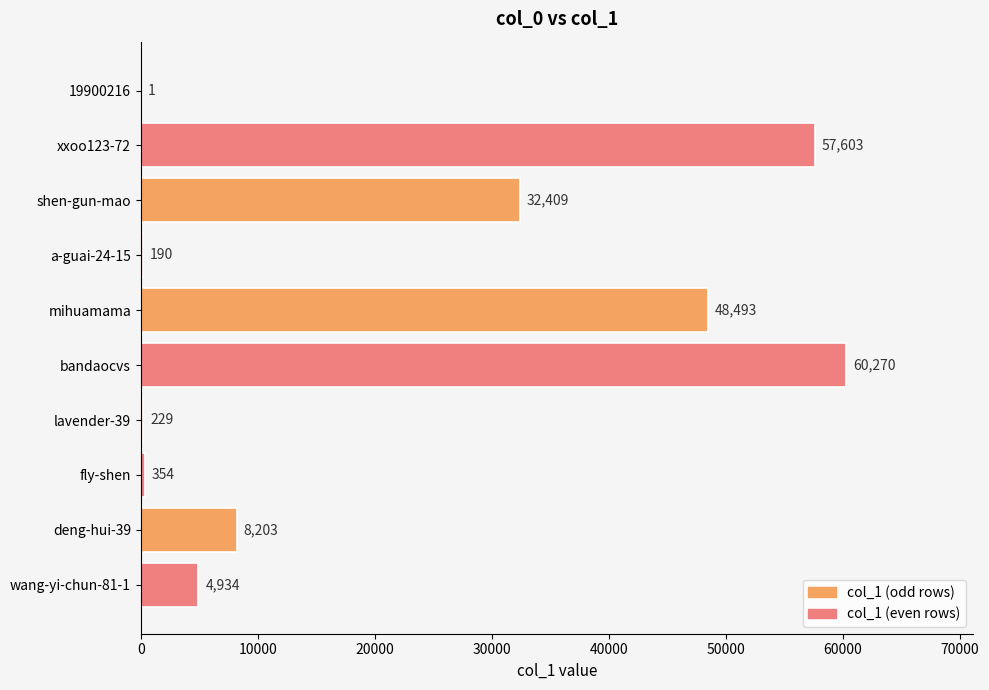

Approximately how many times larger is the value at xxoo123-72 compared to fly-shen?

162.7